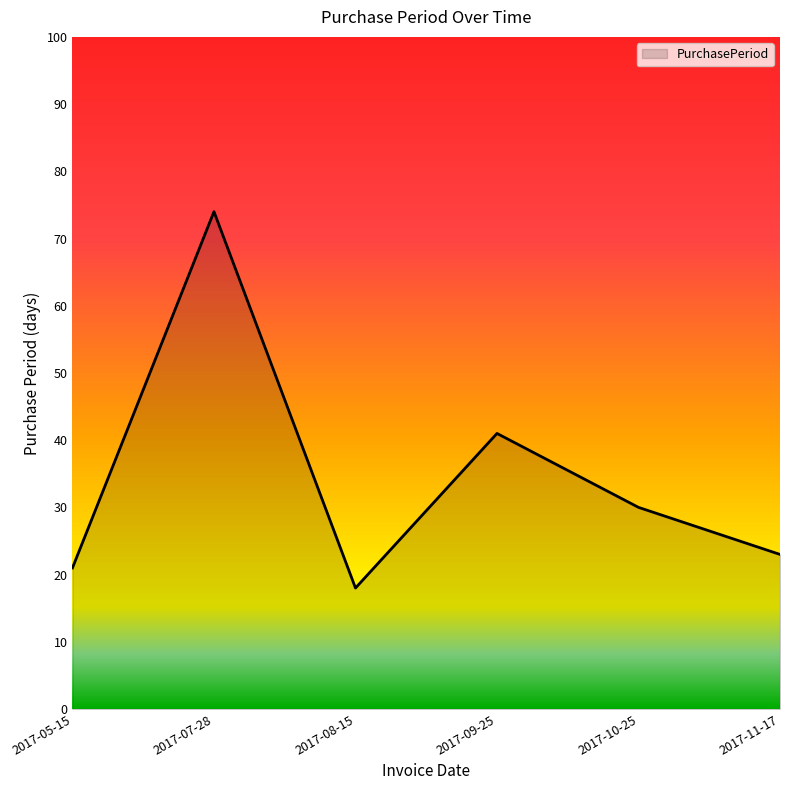

Rank the categories by value from lowest to highest.

2017-08-15, 2017-05-15, 2017-11-17, 2017-10-25, 2017-09-25, 2017-07-28